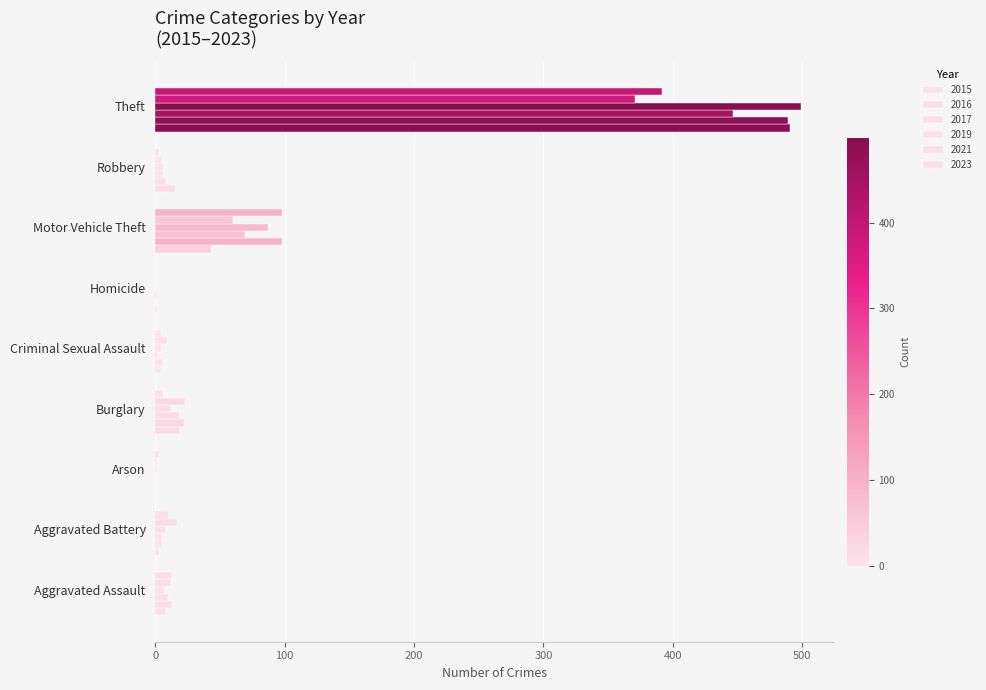

Which has a higher value, Criminal Sexual Assault or Aggravated Assault?

Aggravated Assault